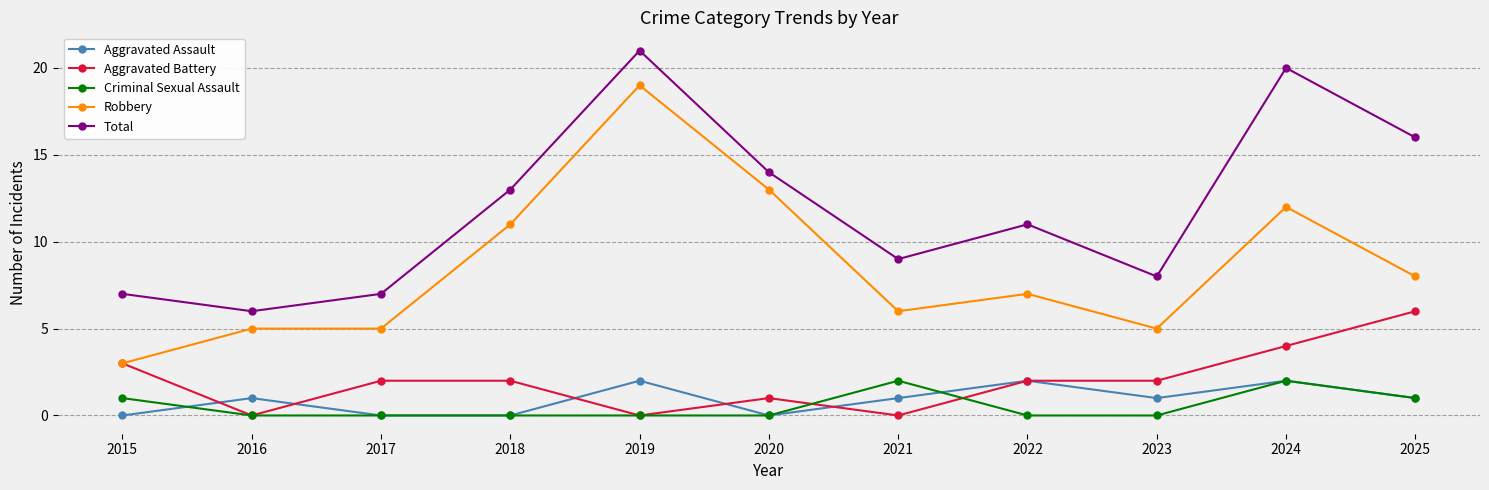

Where does the Total series first go above 11?

2018